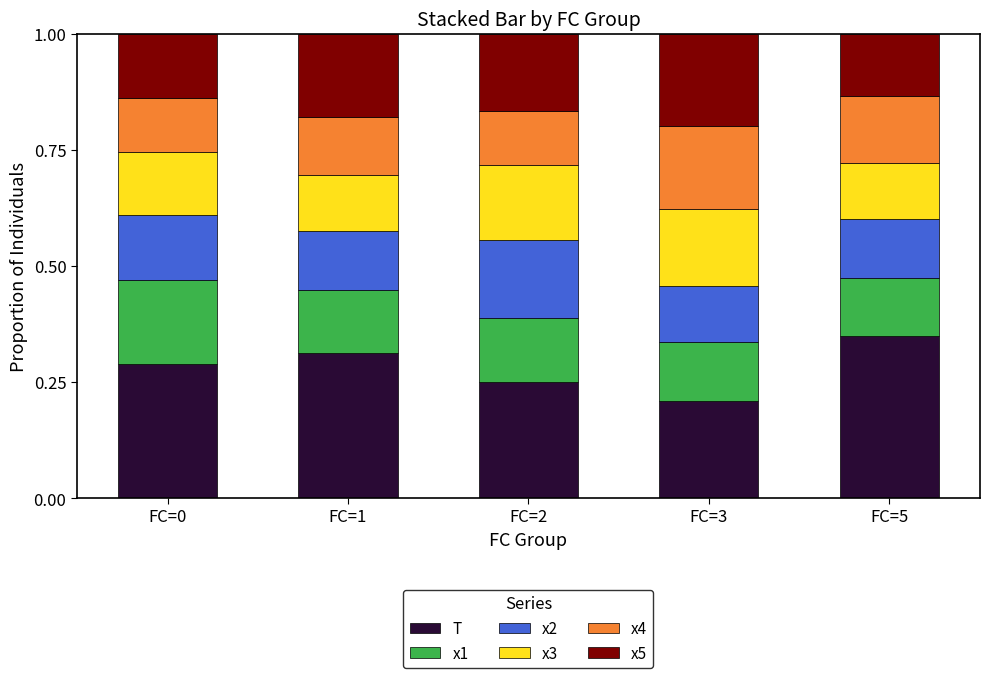

At which label does T reach its peak?

FC=5